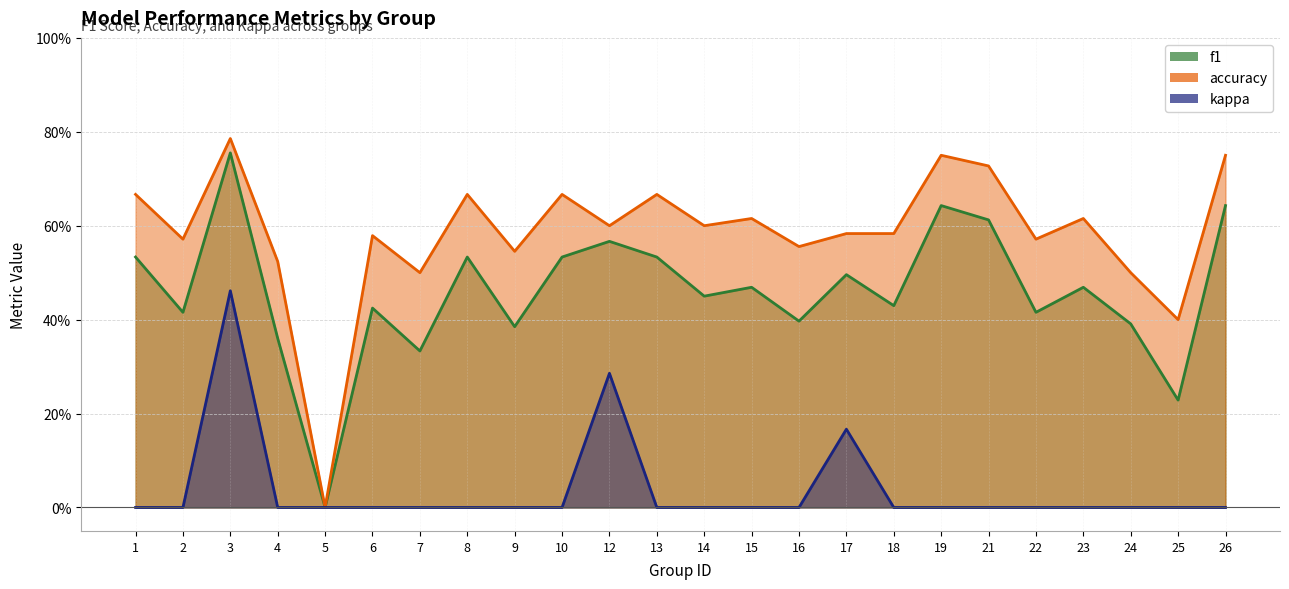

Which label corresponds to the smallest value in the chart?

5